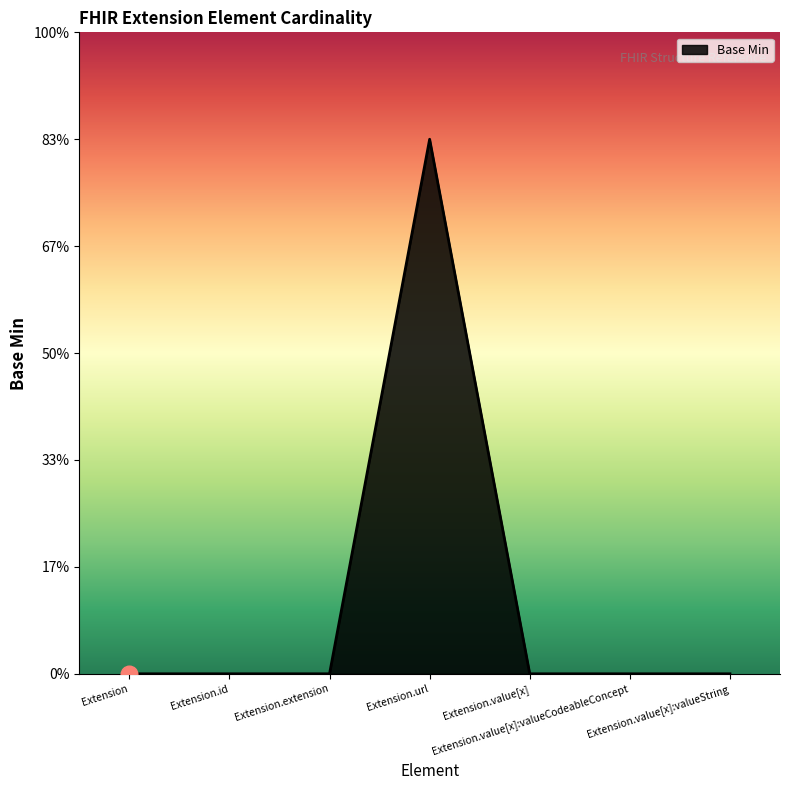

Does the chart have visible grid lines?

No